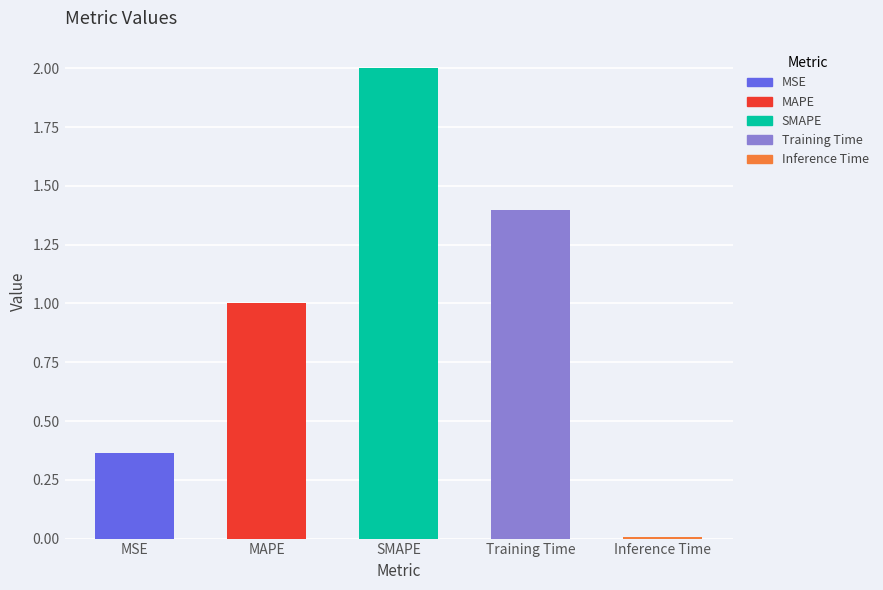

What is the ratio of the value at SMAPE to the value at MAPE?

2.0